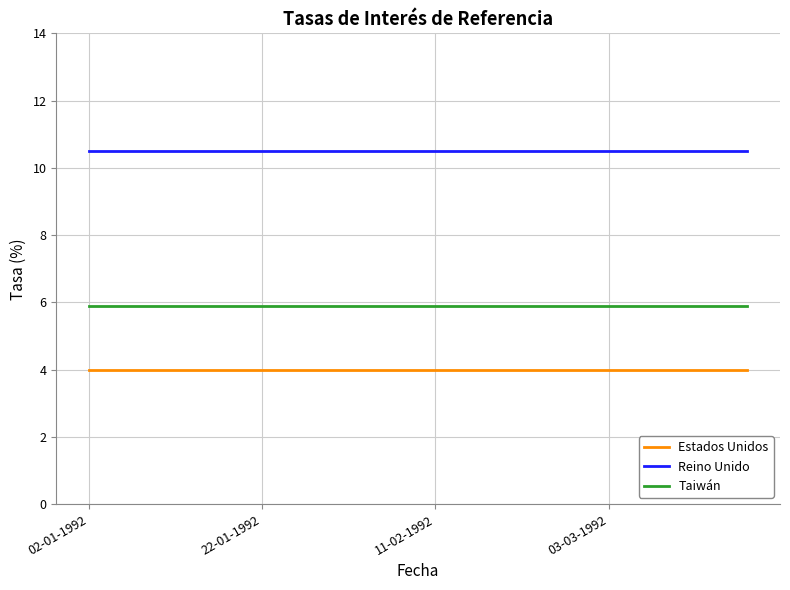

List the series in order of their peak value, highest first.

Reino Unido, Taiwán, Estados Unidos